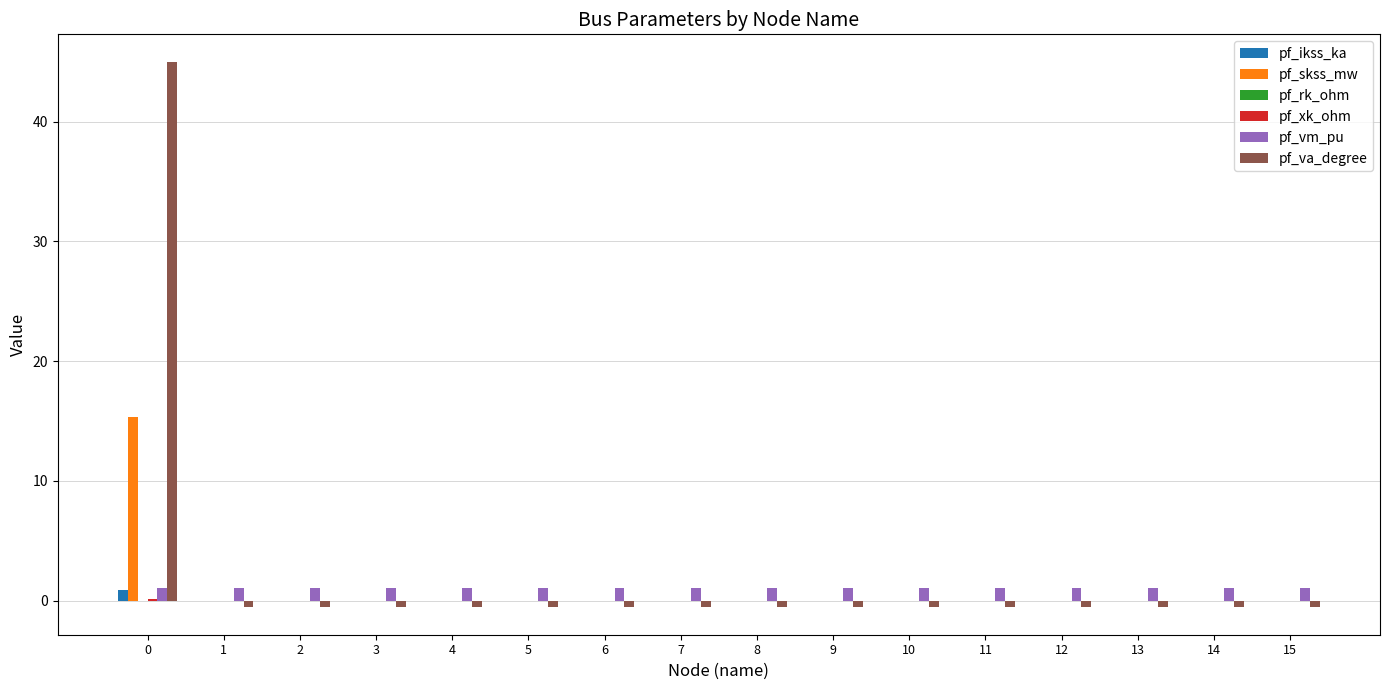

How many distinct data groups are displayed?

6